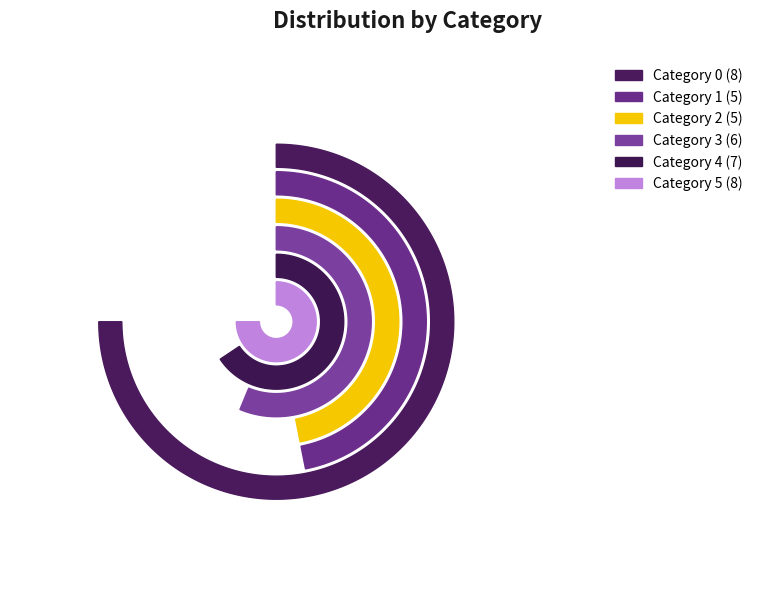

Is there a majority slice in this chart?

No